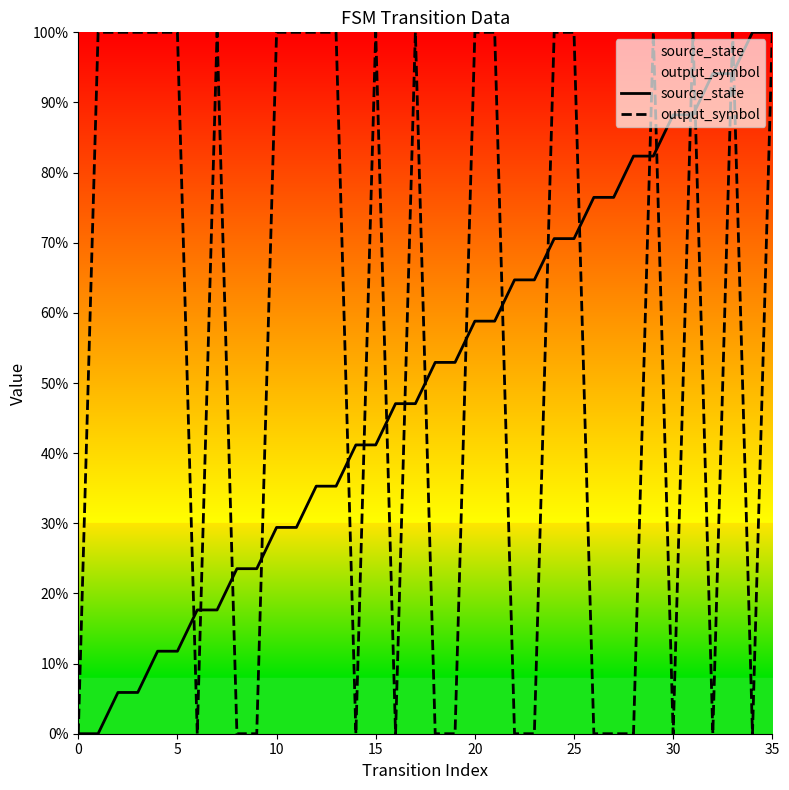

Reading left to right, transcribe all the data shown in this chart.

source_state: 0.0	0.0	5.9	5.9	11.8	11.8	17.6	17.6	23.5	23.5	29.4	29.4	35.3	35.3	41.2	41.2	47.1	47.1	52.9	52.9	58.8	58.8	64.7	64.7	70.6	70.6	76.5	76.5	82.4	82.4	88.2	88.2	94.1	94.1	100.0	100.0
output_symbol: 0.0	100.0	100.0	100.0	100.0	100.0	0.0	100.0	0.0	0.0	100.0	100.0	100.0	100.0	0.0	100.0	0.0	100.0	0.0	0.0	100.0	100.0	0.0	0.0	100.0	100.0	0.0	0.0	0.0	100.0	0.0	100.0	0.0	100.0	0.0	100.0